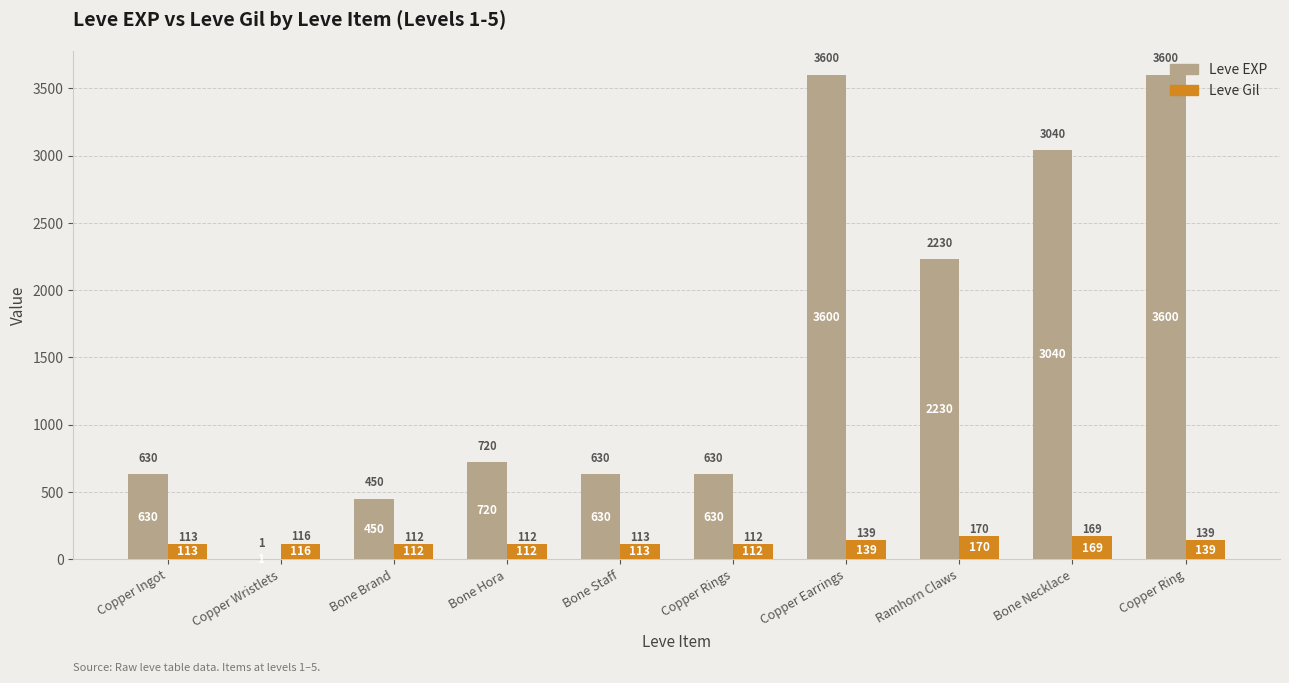

The Leve EXP series shows 777 at Ramhorn Claws. True or false?

False